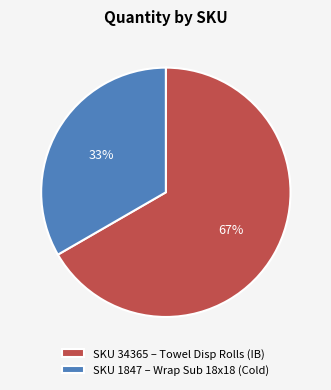

Rank the categories by value from highest to lowest.

SKU 34365 – Towel Disp Rolls (IB), SKU 1847 – Wrap Sub 18x18 (Cold)